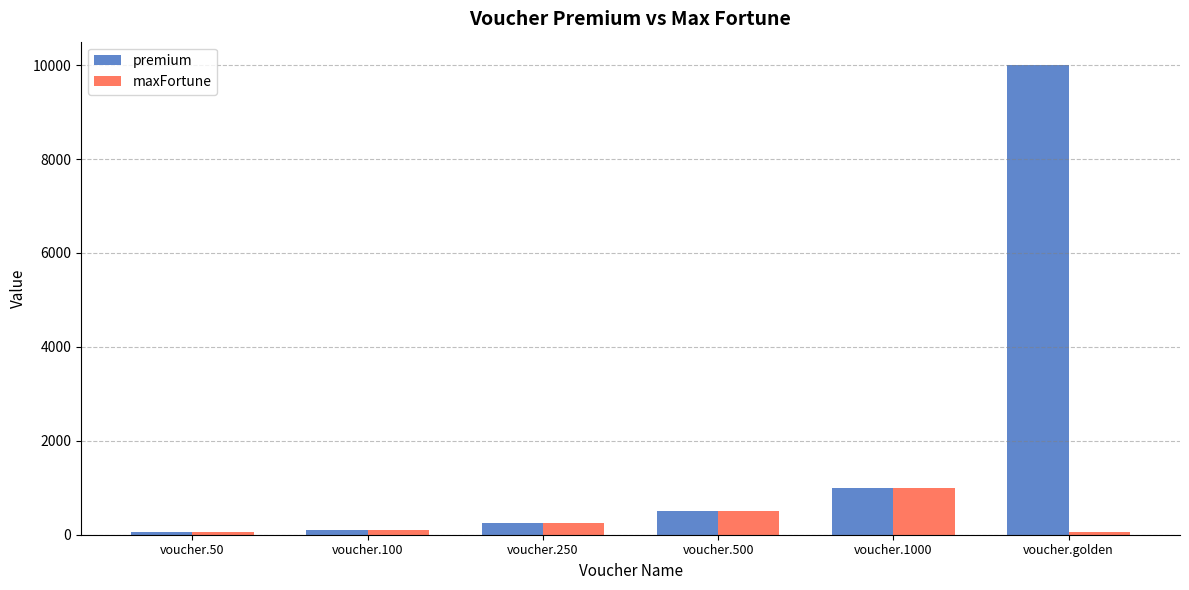

What position from the left is voucher.500?

4